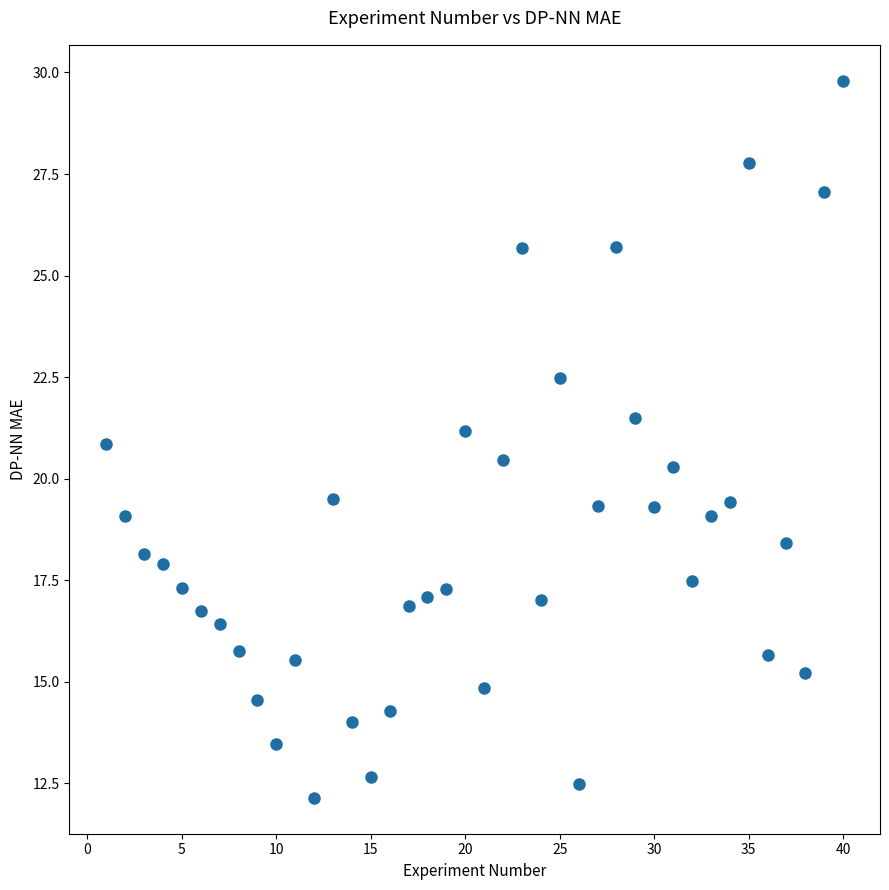

What is the range of X values (max minus min)?

39.0